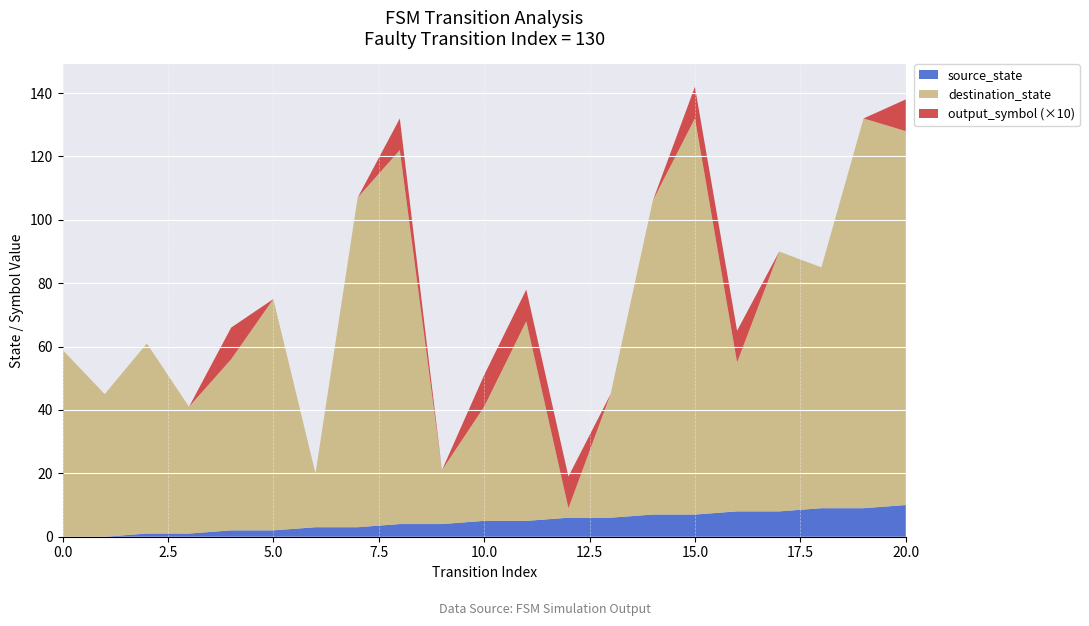

Reading left to right, list all the values displayed in this chart.

source_state: 0=0	1=0	2=1	3=1	4=2	5=2	6=3	7=3	8=4	9=4	10=5	11=5	12=6	13=6	14=7	15=7	16=8	17=8	18=9	19=9	20=10
destination_state: 0=59	1=45	2=60	3=40	4=54	5=73	6=17	7=104	8=118	9=17	10=36	11=63	12=3	13=39	14=99	15=125	16=47	17=82	18=76	19=123	20=118
output_symbol: 0=0	1=0	2=0	3=0	4=1	5=0	6=0	7=0	8=1	9=0	10=1	11=1	12=1	13=0	14=0	15=1	16=1	17=0	18=0	19=0	20=1